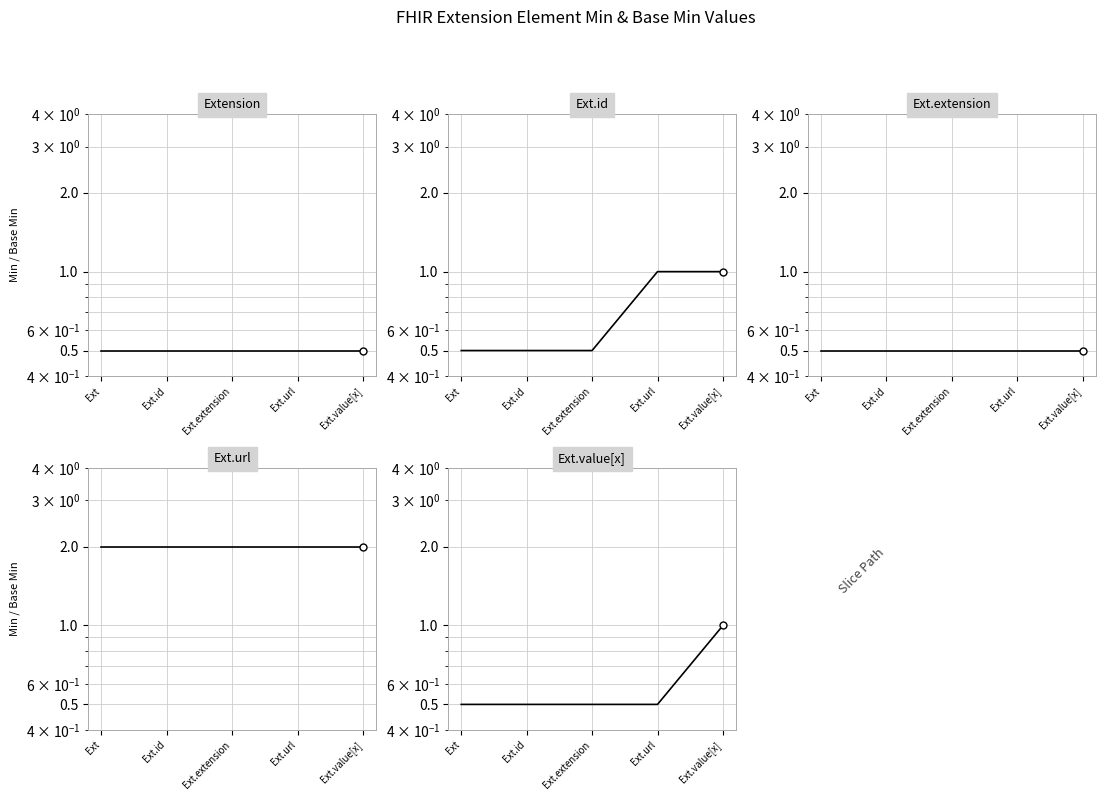

Does the chart have visible grid lines?

Yes